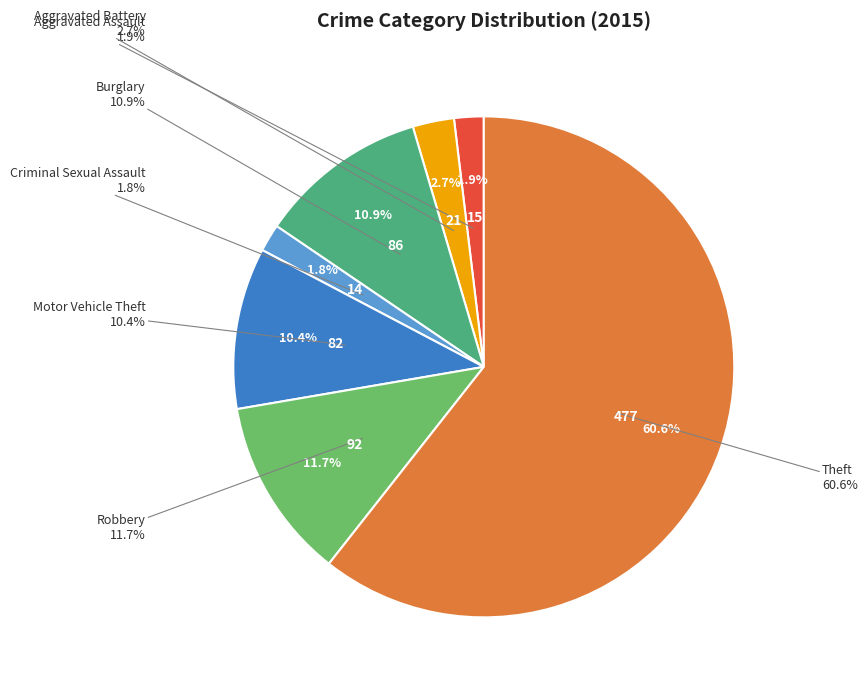

Does Aggravated Assault represent more than half of the total?

No